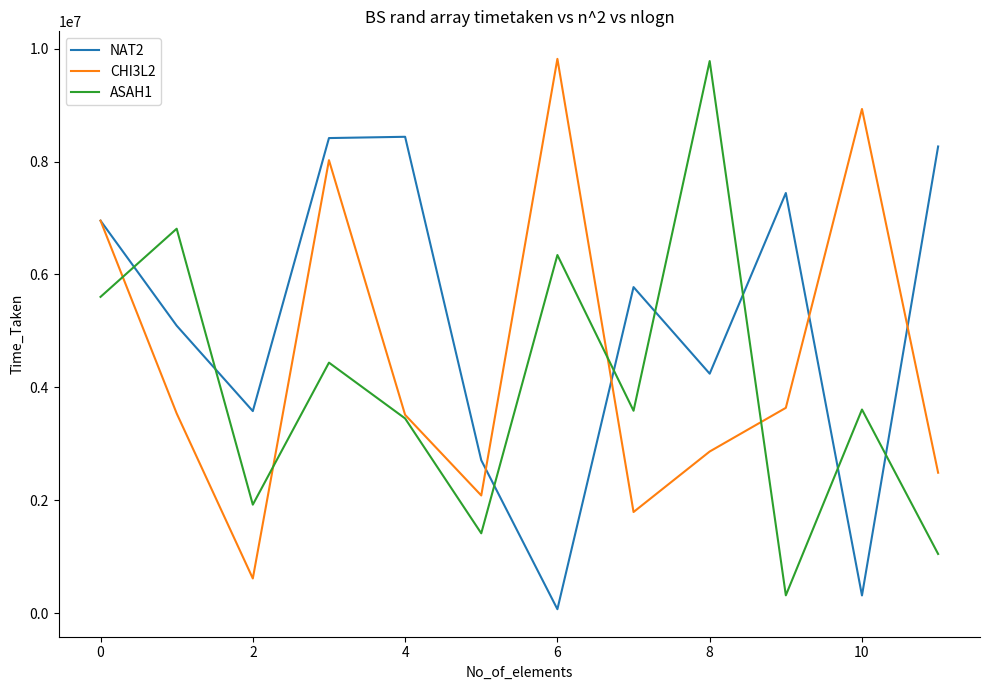

True or false: ASAH1 and CHI3L2 intersect in this chart.

True